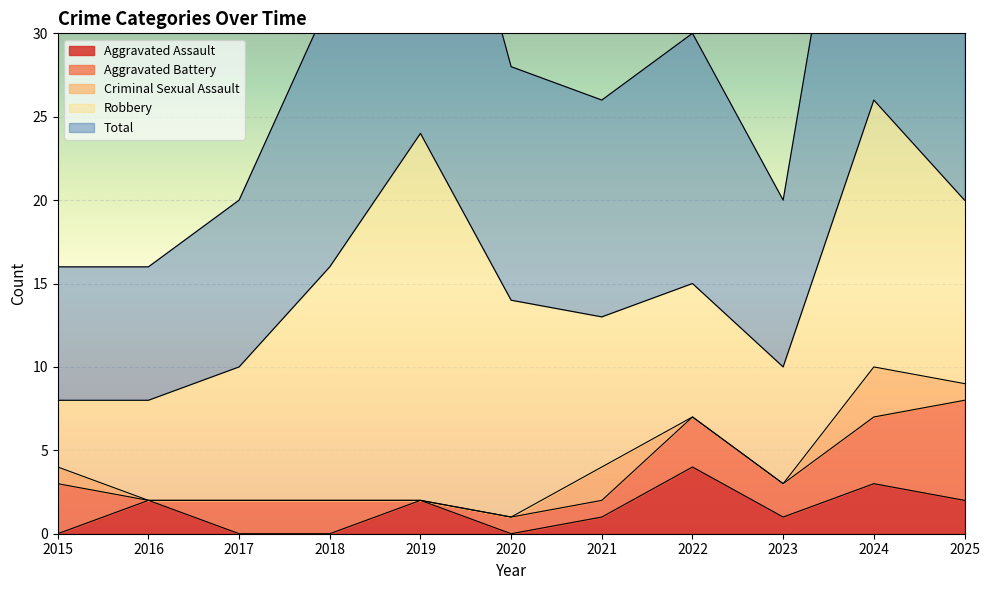

Which category has the highest value in the Aggravated Battery series?

2025